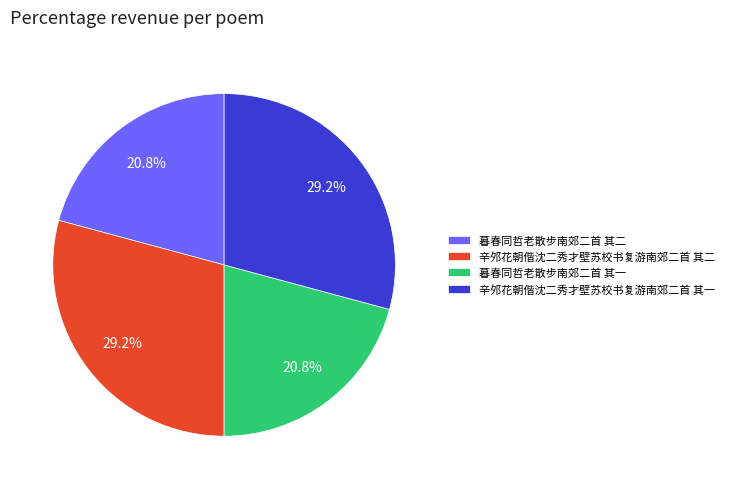

To the nearest percent, what portion does 暮春同哲老散步南郊二首 其一 represent?

21%